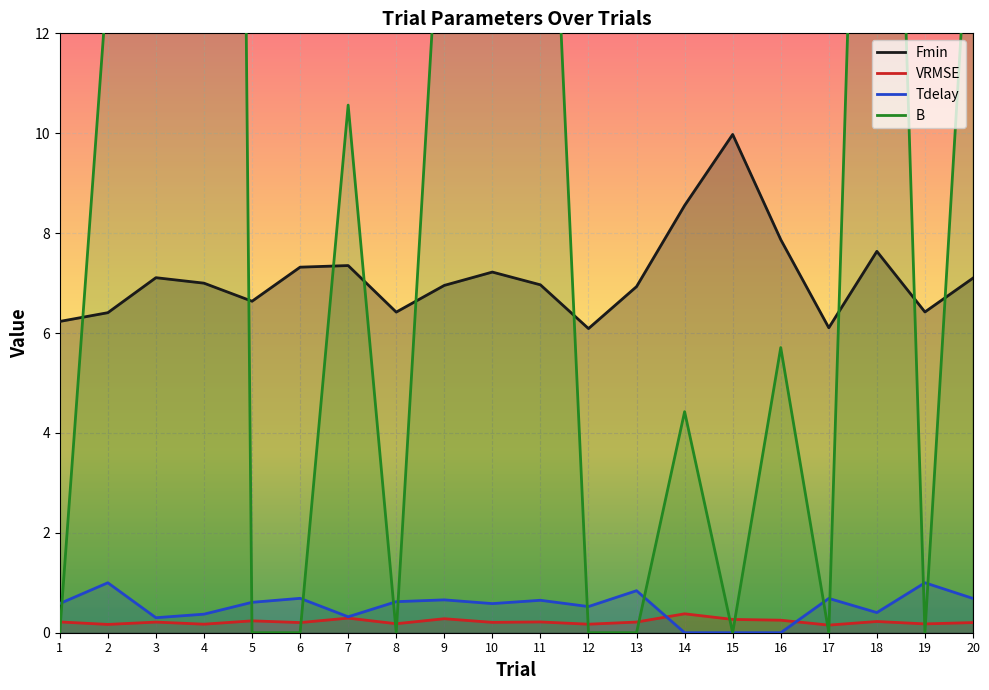

At how many categories does at least one series exceed 50?

1